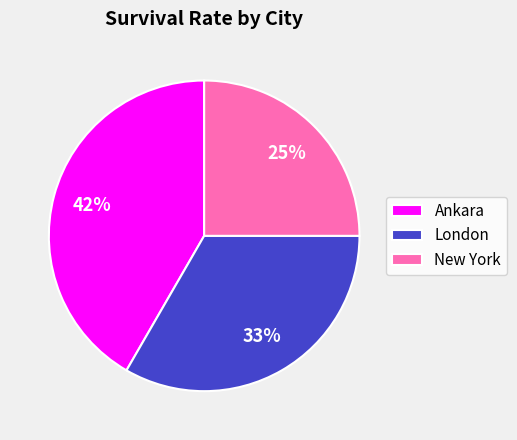

The New York slice represents 39% of the pie. True or false?

False